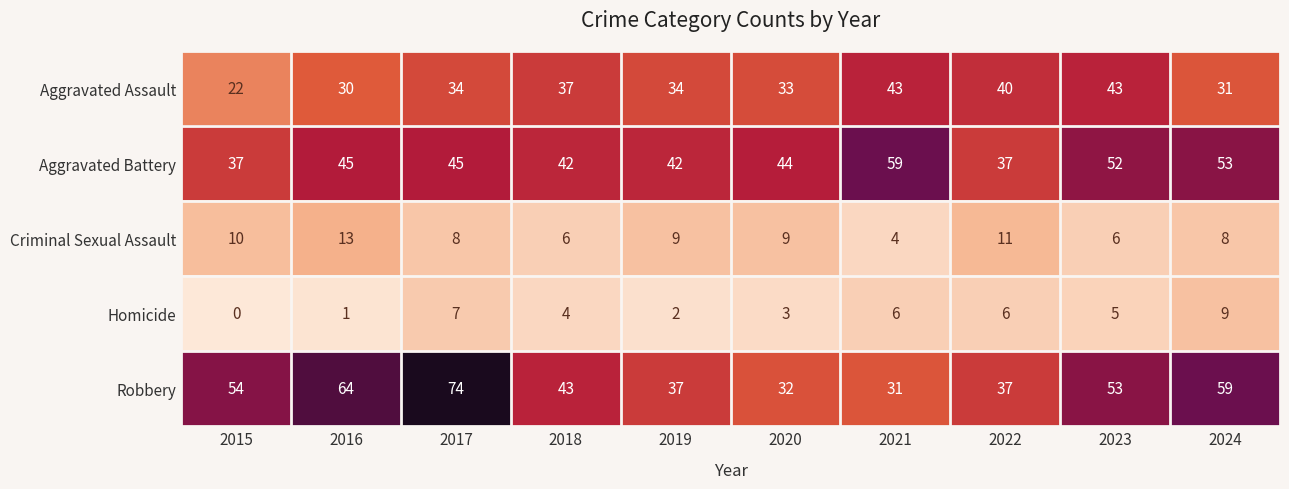

What is the approximate value of Aggravated Battery at 2018?

42